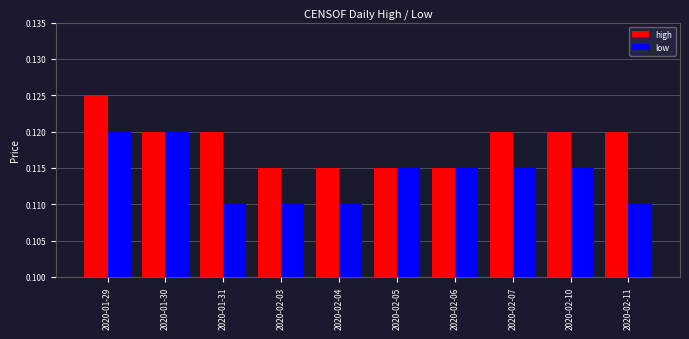

What are all the series names shown in the legend?

high, low